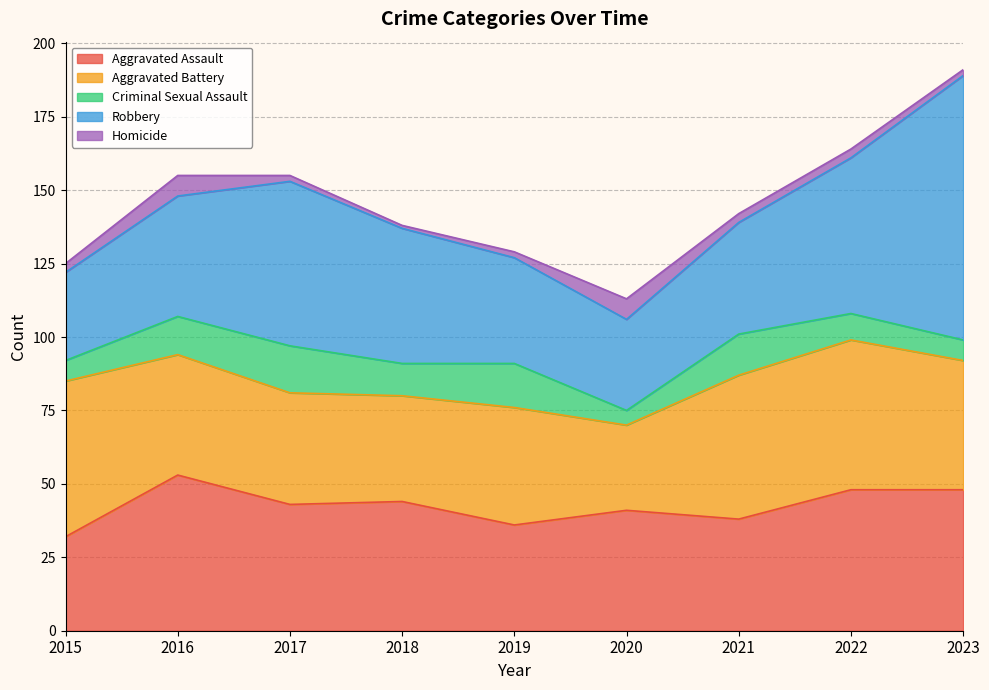

Is it true that Aggravated Assault equals 69 at 2020?

False